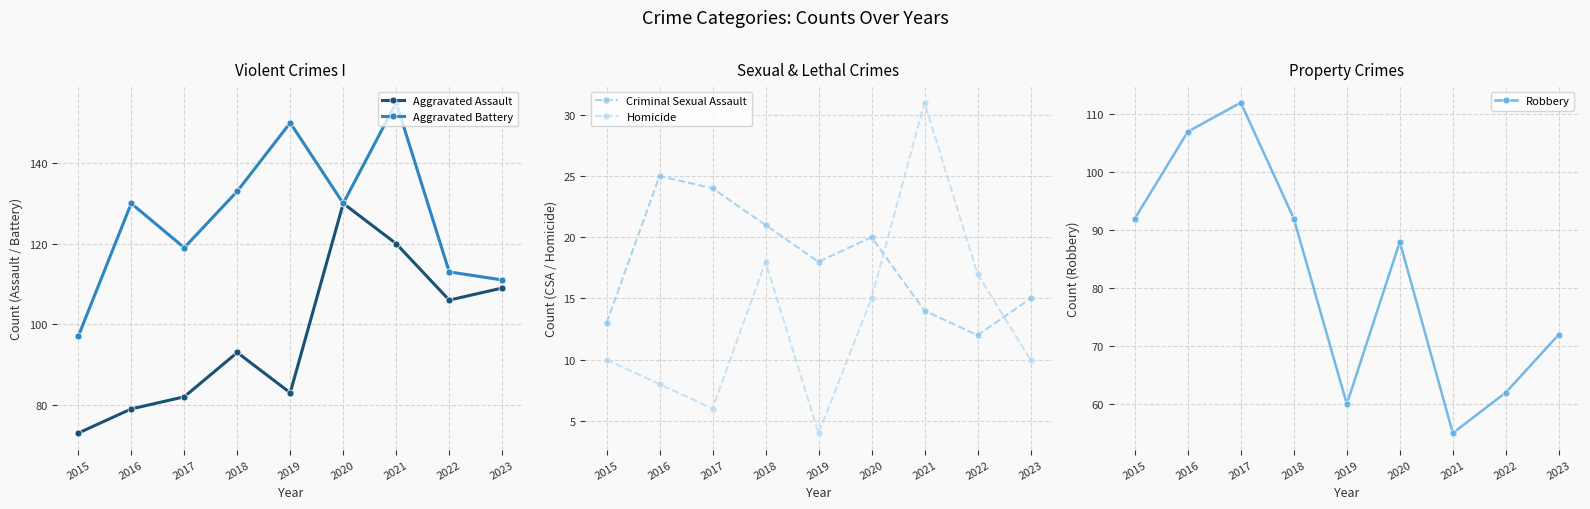

How many values in the Aggravated Assault series exceed 93?

4